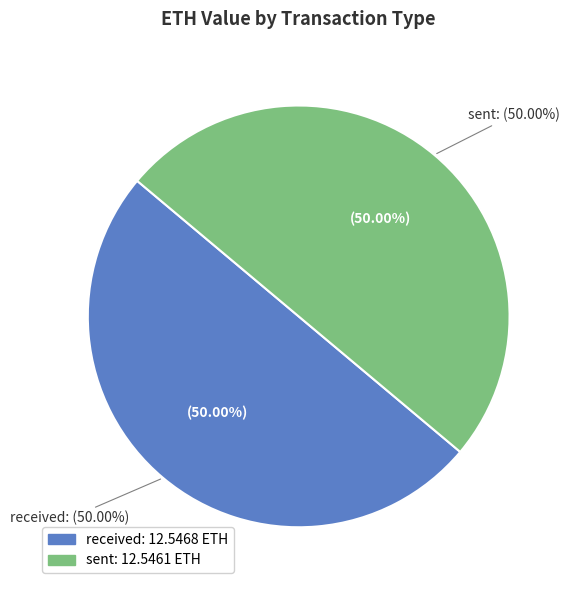

How many slices are in this pie chart?

2